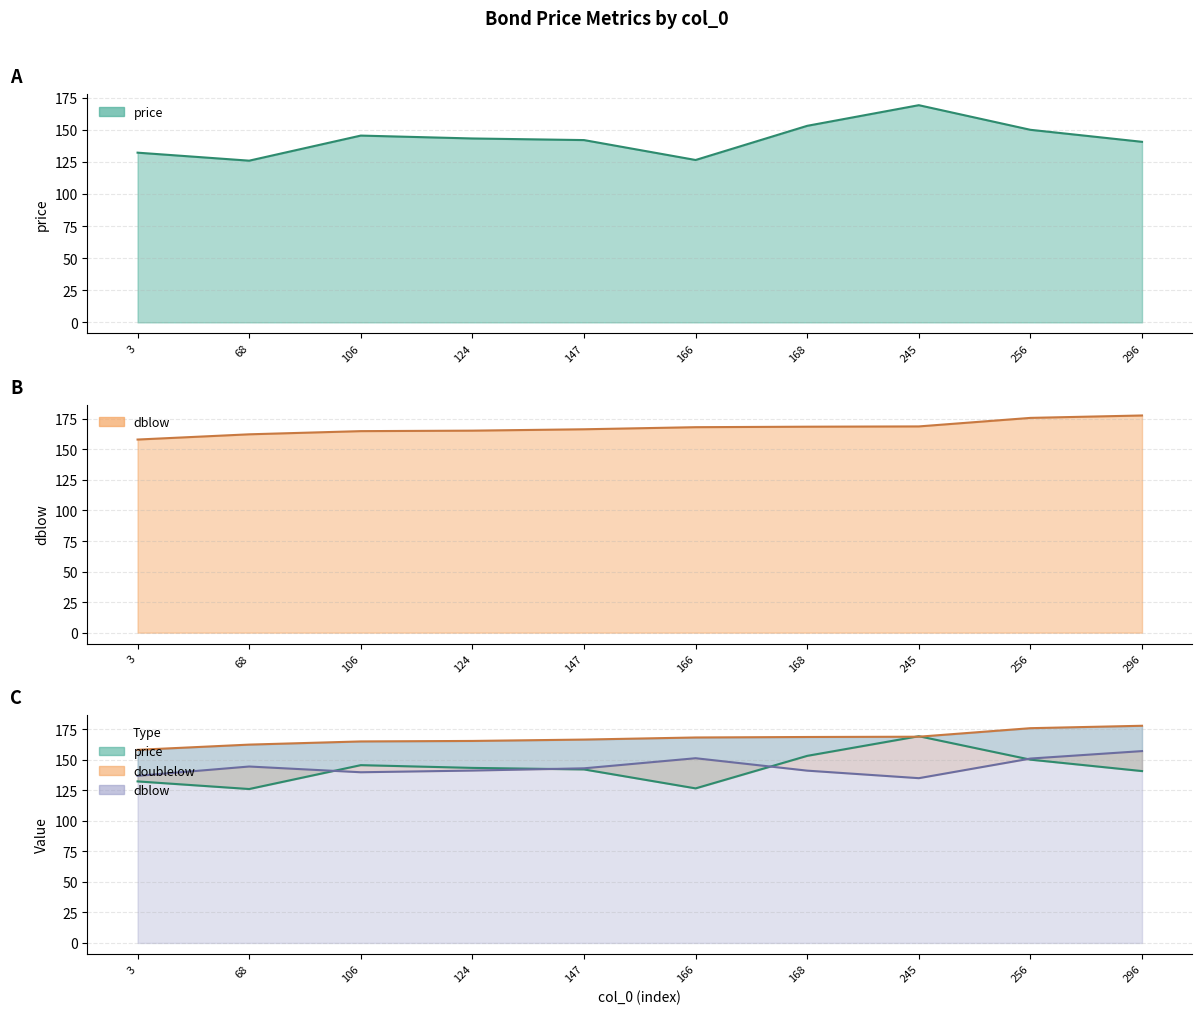

The value of dblow at 296 is 177.7. True or false?

True